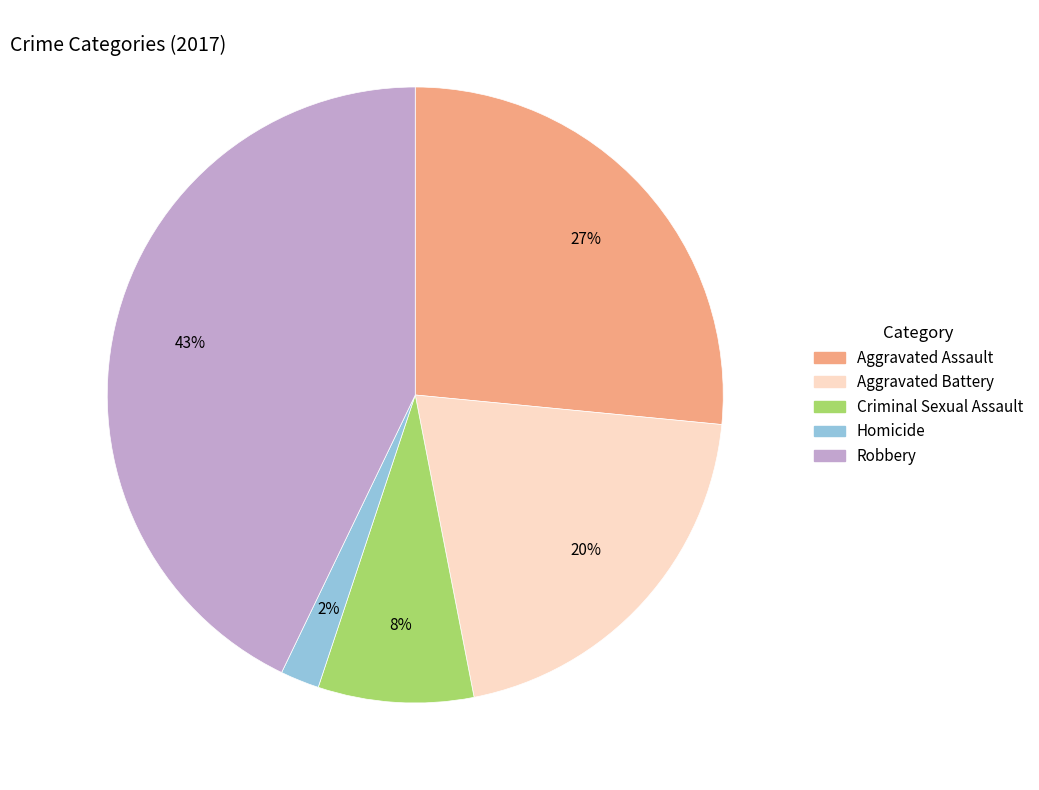

Between Criminal Sexual Assault and Aggravated Battery, which is larger?

Aggravated Battery